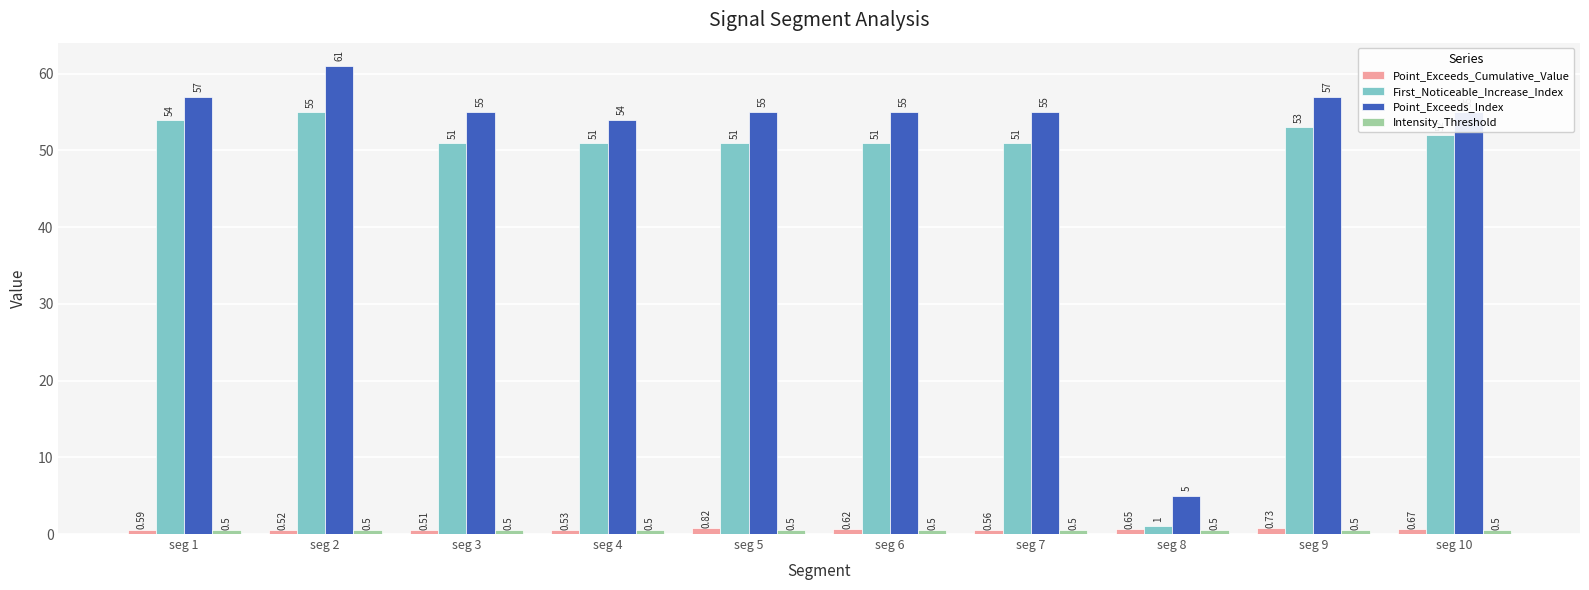

Between seg 5 and seg 6, which series saw the biggest shift?

Point_Exceeds_Cumulative_Value